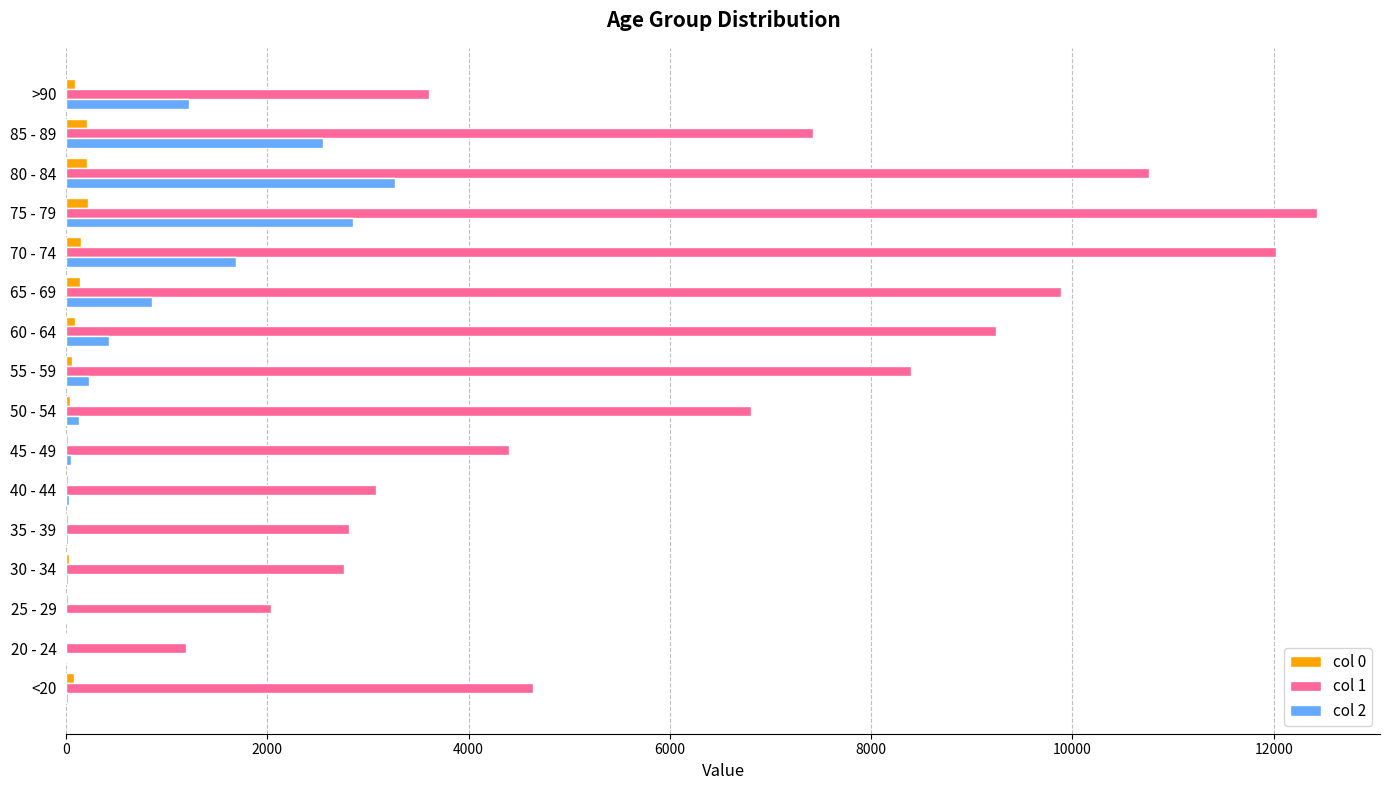

The value of col 1 at 80 - 84 is 2390. True or false?

False